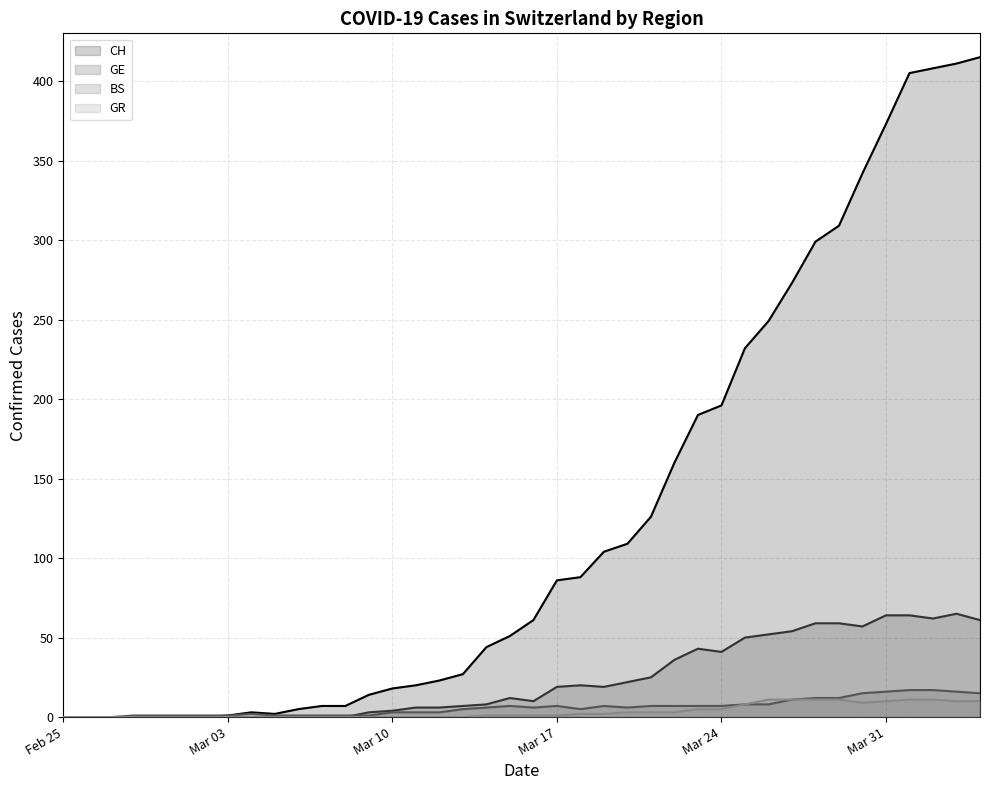

What is the greatest value displayed?

415